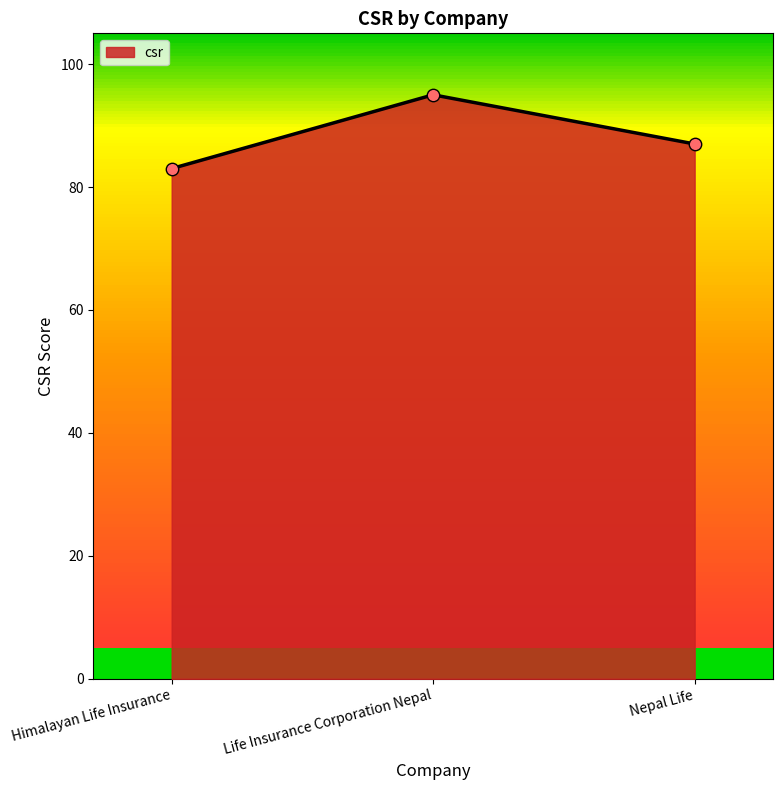

What is the ratio of the value at Nepal Life to the value at Himalayan Life Insurance?

1.0